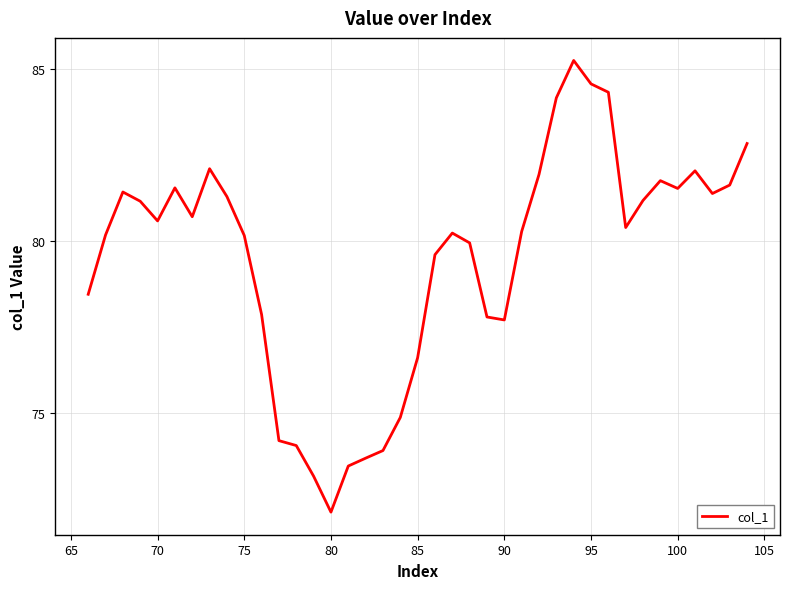

What is the maximum value shown in the chart?

85.3